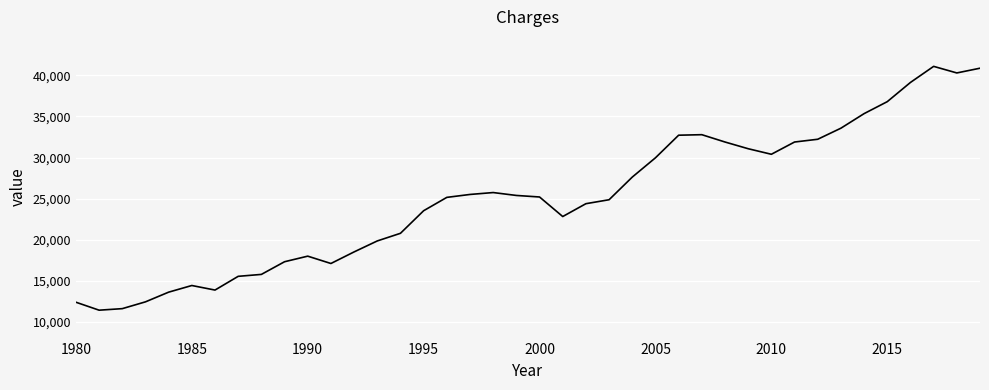

What is the difference between the maximum and minimum values?

29629